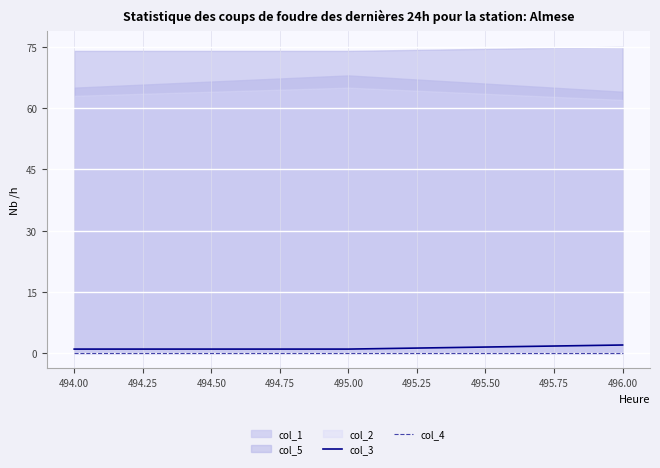

Is it true that col_3 equals 2 at 496.00?

True